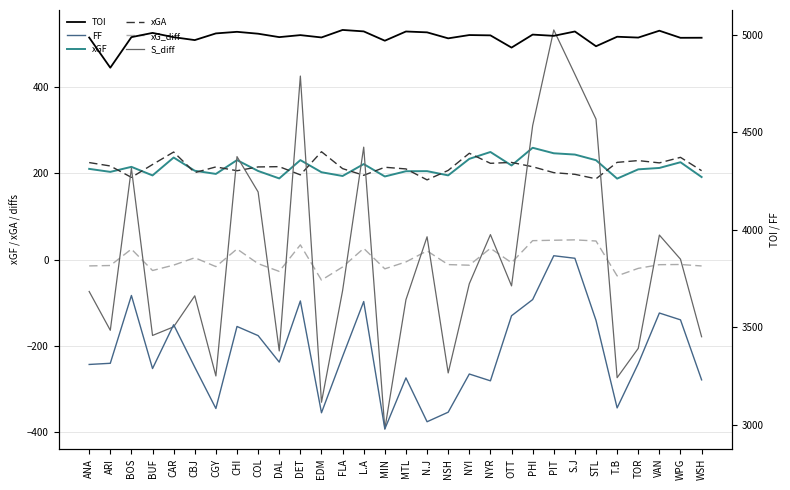

Is it true that xG_diff equals -9.4 at COL?

True